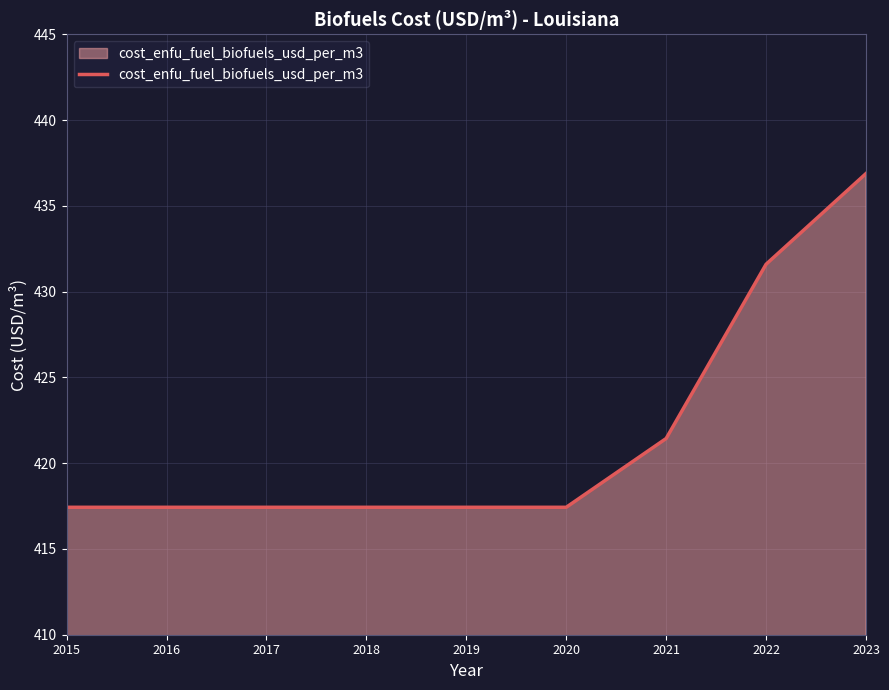

The chart shows a value of 721.9 at 2023. True or false?

False